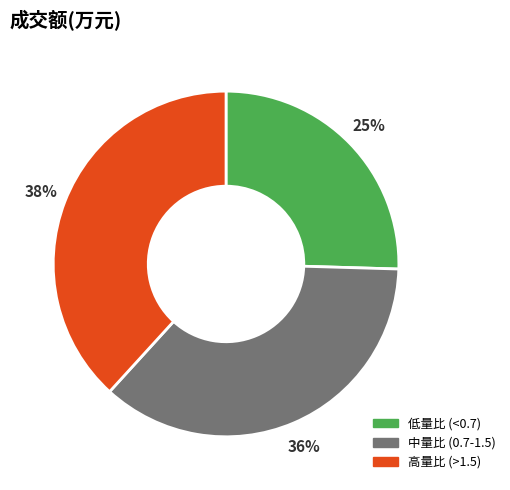

To the nearest percent, what is the average slice percentage?

33%